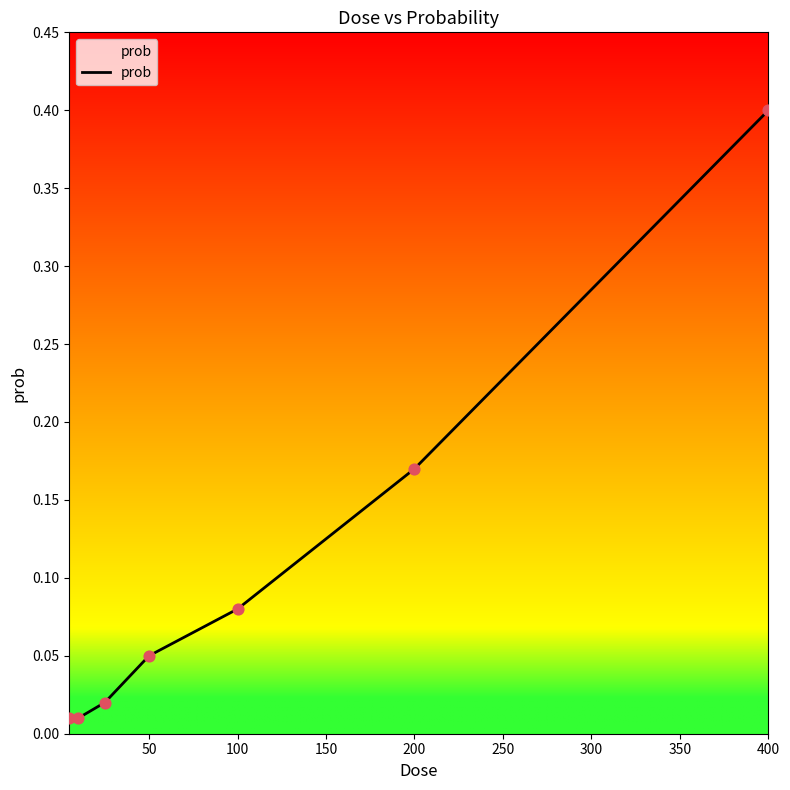

What is the change in value from 100 to 400?

+0.3